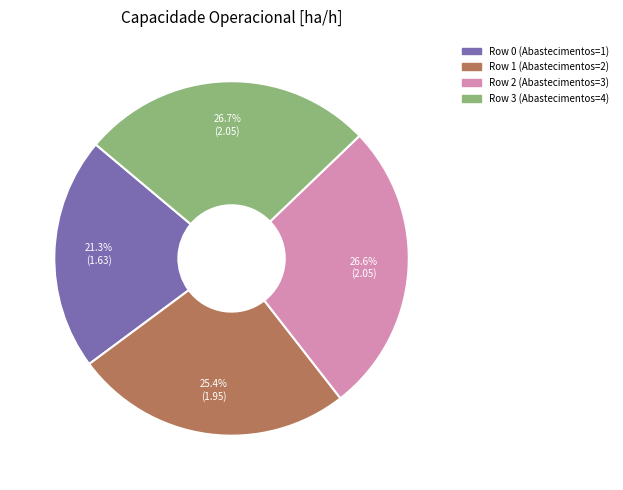

Is there any slice that represents more than half of the pie?

No